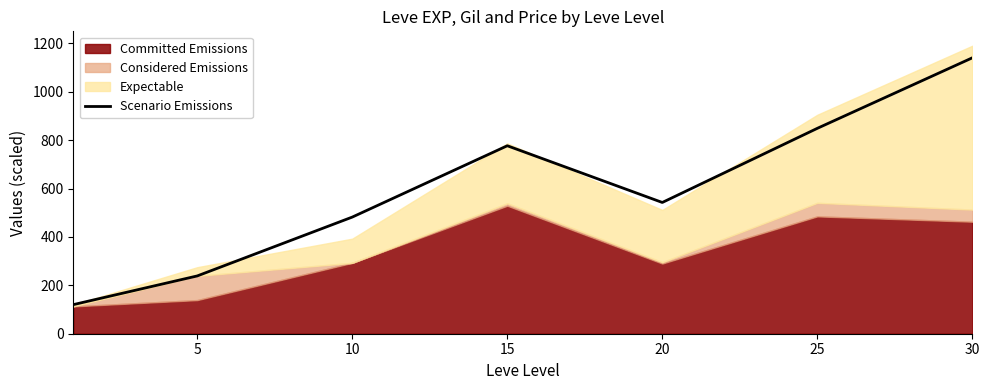

True or false: Scenario Emissions has a value of 848.9 at 25.

True